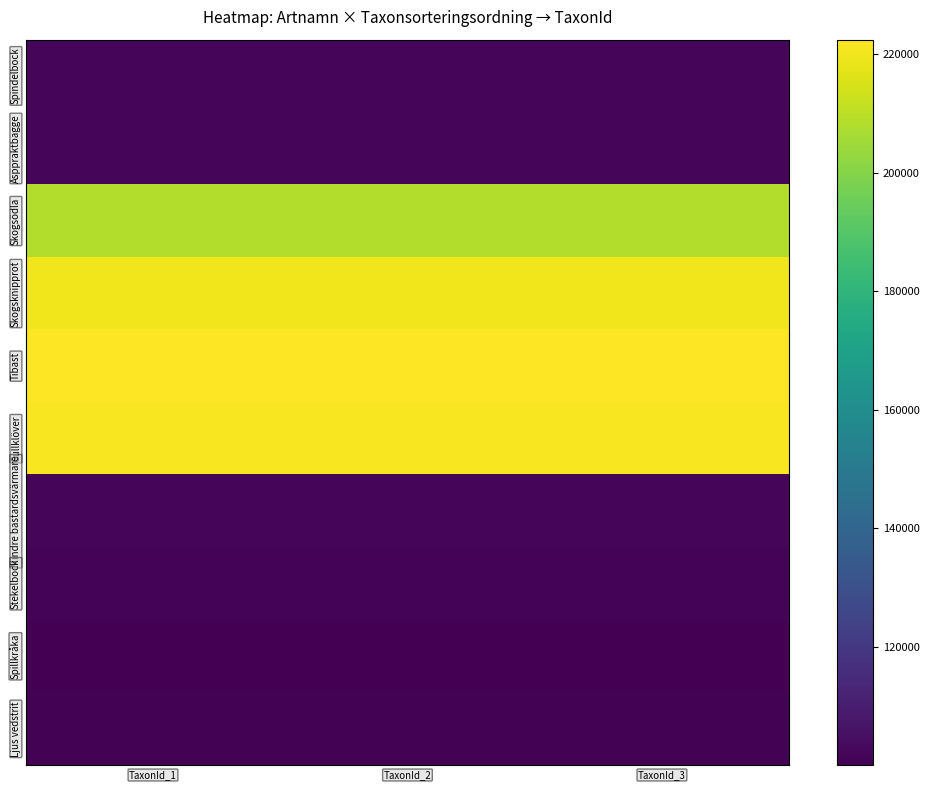

Reading right to left, what are all the values shown in this chart?

Spindelbock: TaxonId_3=102147	TaxonId_2=102147	TaxonId_1=102147
Asppraktbagge: TaxonId_3=101608	TaxonId_2=101608	TaxonId_1=101608
Skogsödla: TaxonId_3=208255	TaxonId_2=208255	TaxonId_1=208255
Skogsknipprot: TaxonId_3=219798	TaxonId_2=219798	TaxonId_1=219798
Tibast: TaxonId_3=222412	TaxonId_2=222412	TaxonId_1=222412
Gullklöver: TaxonId_3=221317	TaxonId_2=221317	TaxonId_1=221317
Mindre bastardsvärmare: TaxonId_3=102021	TaxonId_2=102021	TaxonId_1=102021
Stekelbock: TaxonId_3=101377	TaxonId_2=101377	TaxonId_1=101377
Spillkråka: TaxonId_3=100049	TaxonId_2=100049	TaxonId_1=100049
Ljus vedstrit: TaxonId_3=100659	TaxonId_2=100659	TaxonId_1=100659